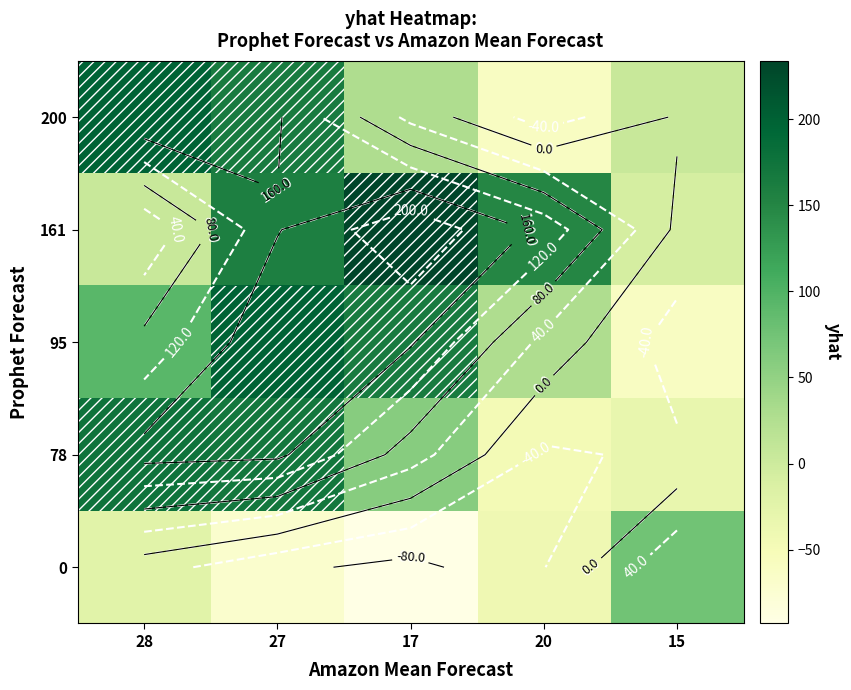

Is the value of 0 at 28 greater than the value of 200 at 15?

No